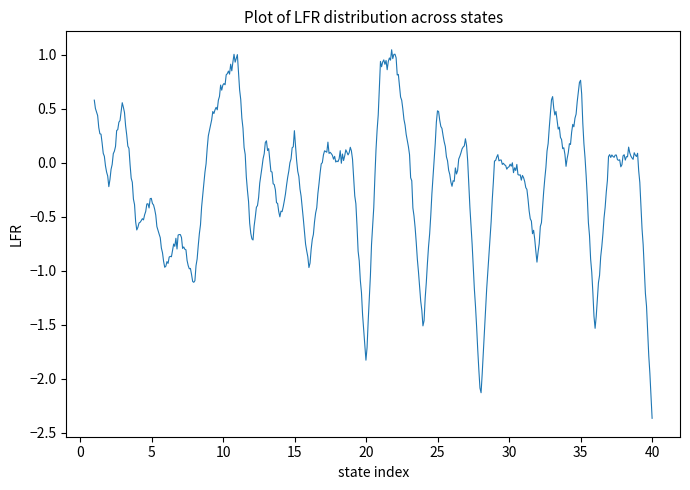

What is the difference between the maximum and minimum values?

3.4